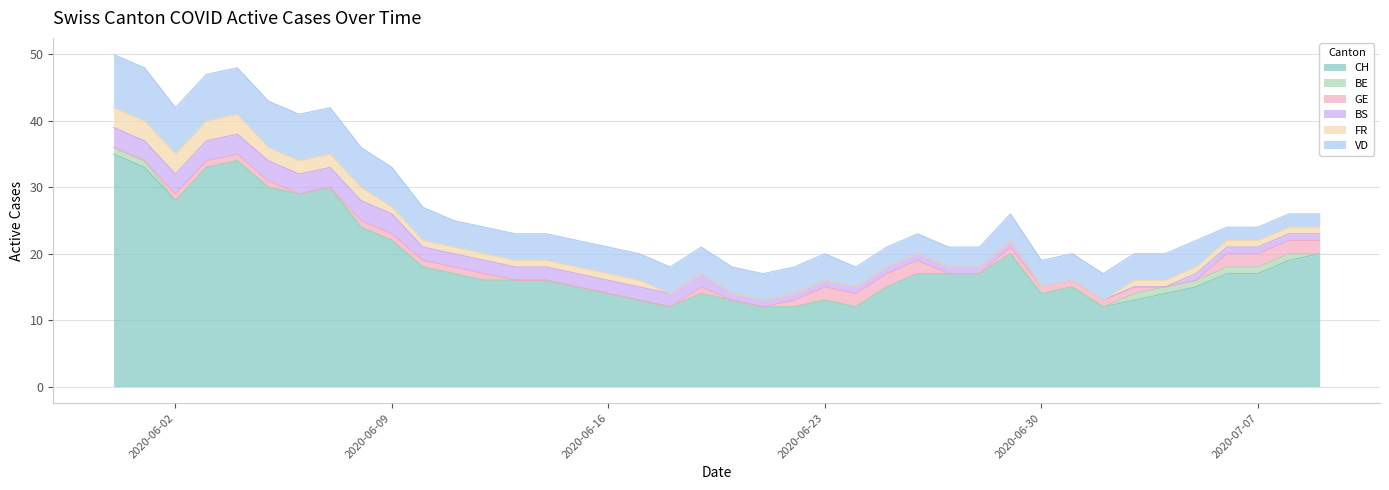

What is the label of the 39th point from the right?

2020-06-01